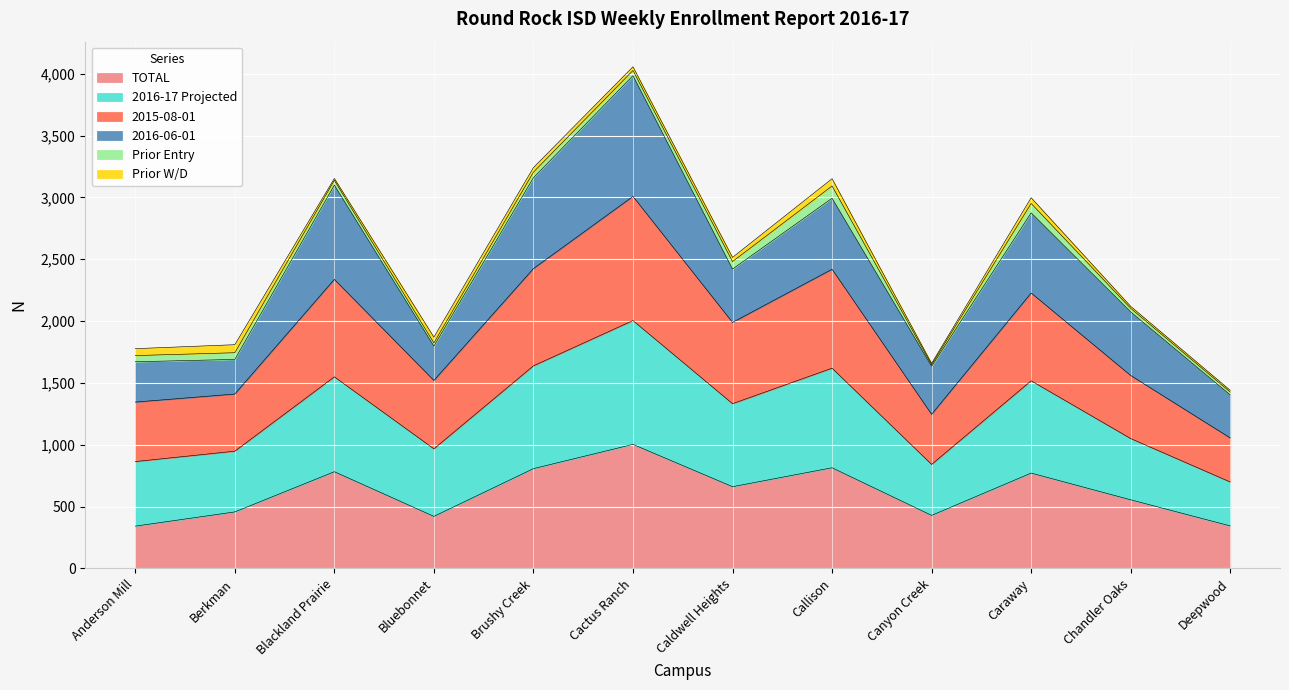

True or false: TOTAL has a value of 555 at Chandler Oaks.

True